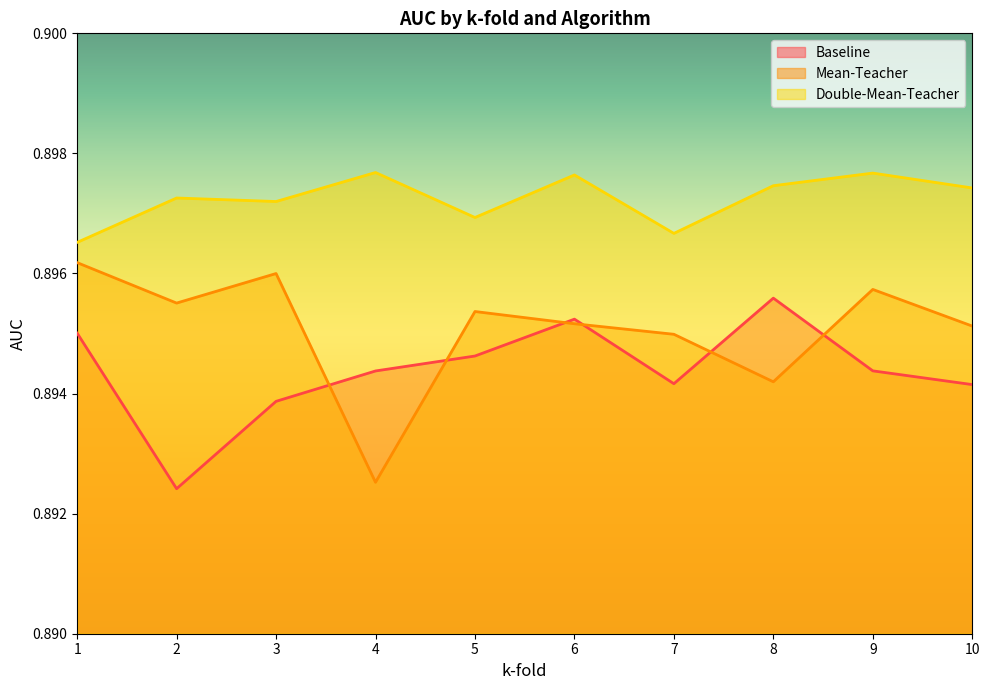

At which category is the sum across all series the highest?

6